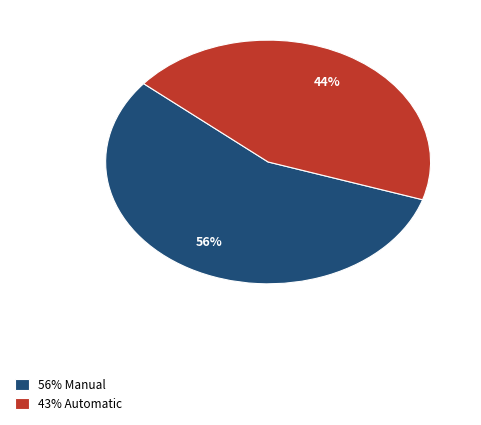

Which slice is the largest?

56% Manual